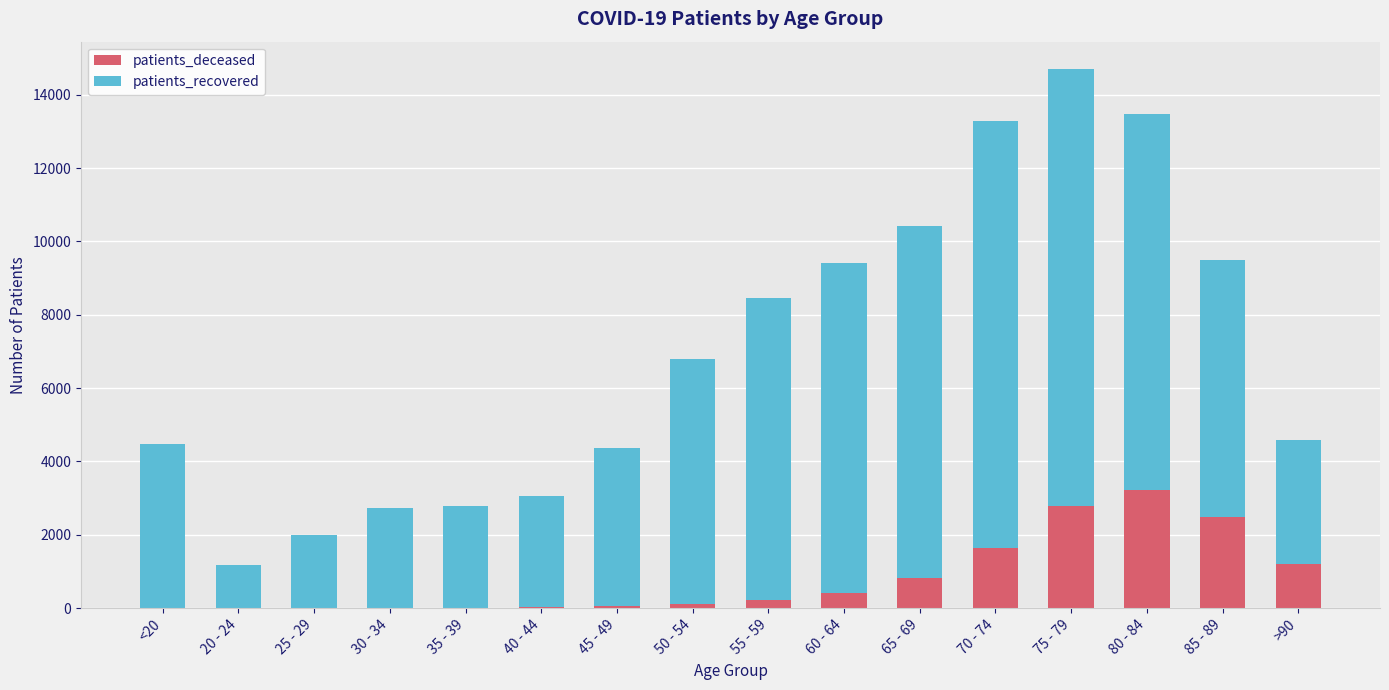

What is the sum of the patients_deceased values at 25 - 29 and 45 - 49?

50